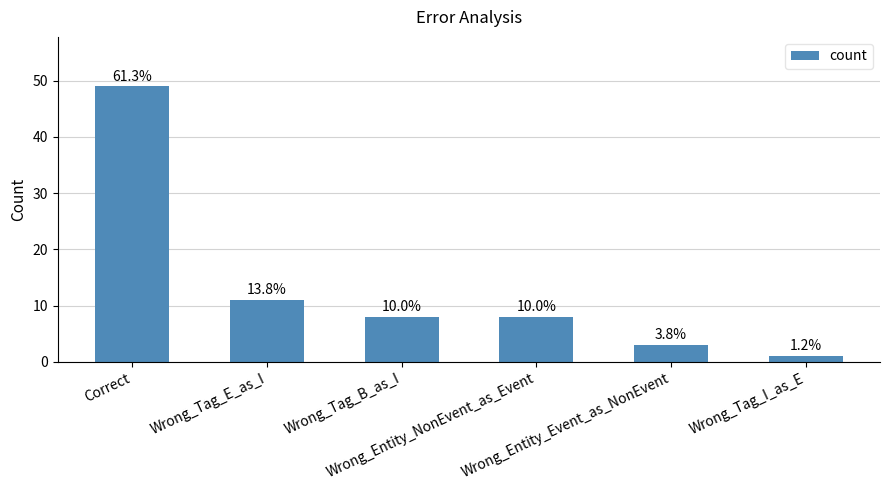

How many bars are there in total?

6